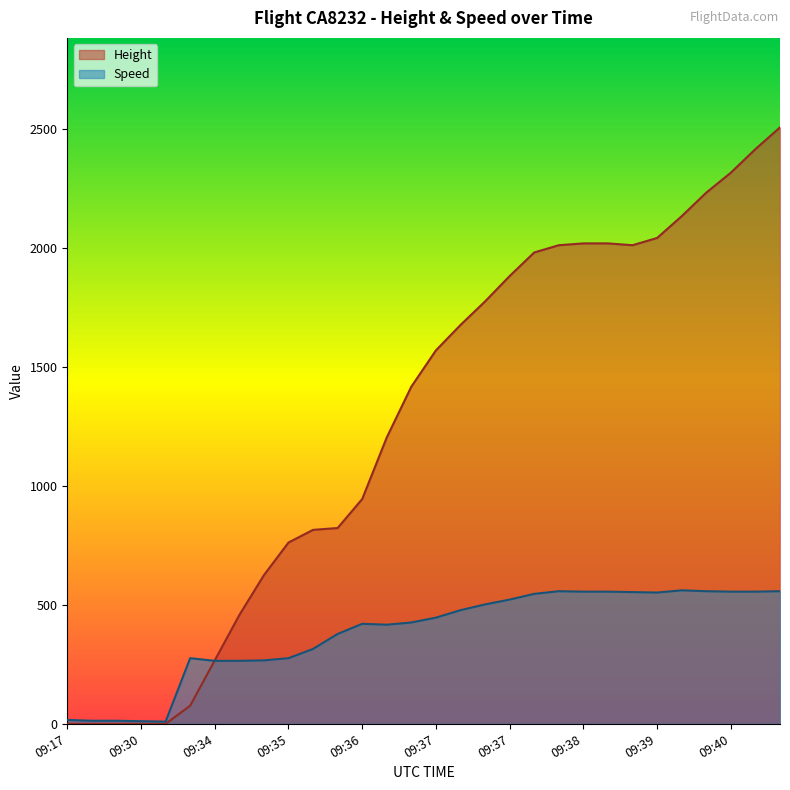

Which series has the largest range (max minus min)?

Height